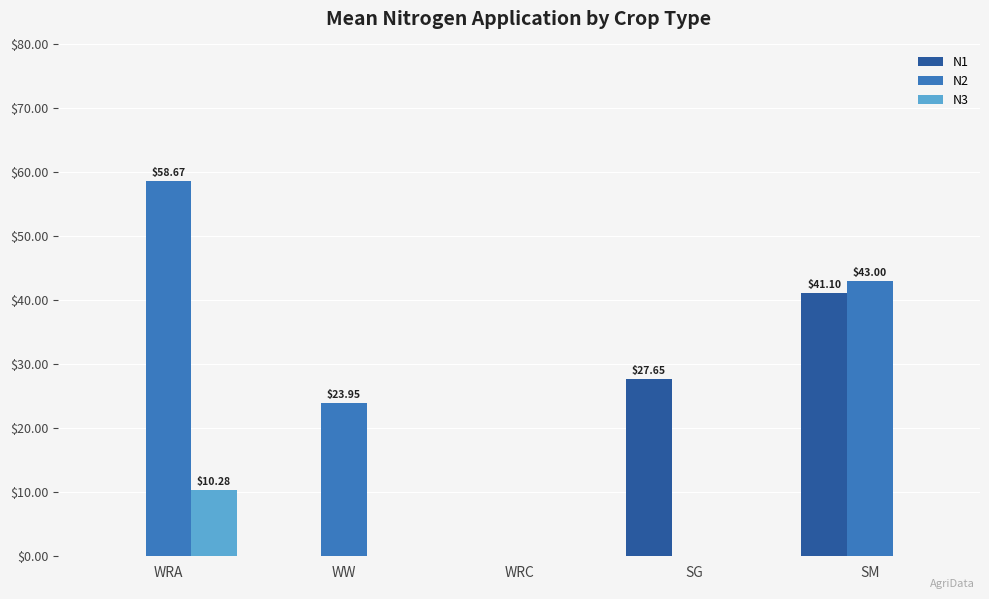

What is the sum of all N1 values?

68.8